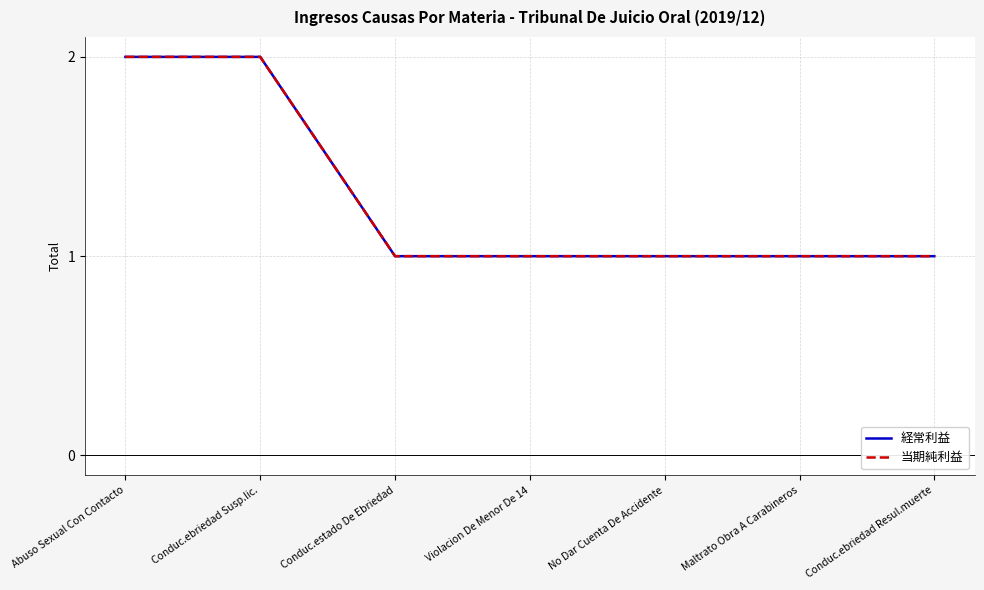

Is this an area chart (filled region under the line)?

No